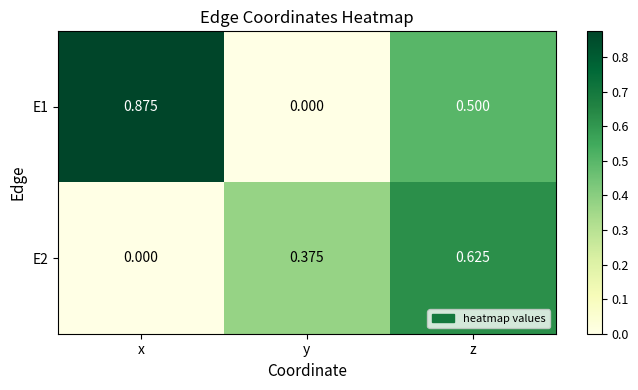

At which category does the chart reach its peak across all series?

x